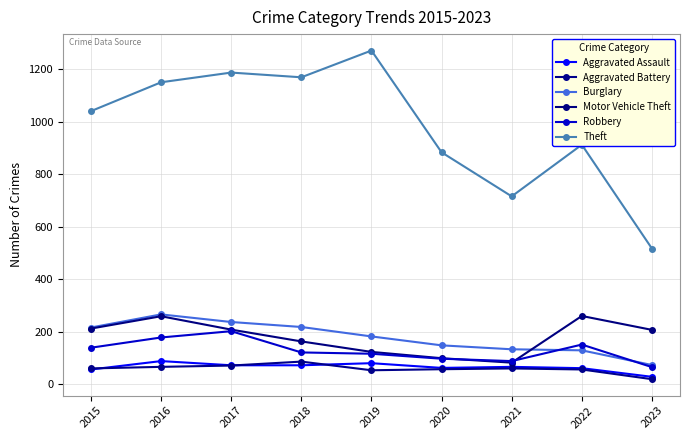

True or false: Theft has a value of 724 at 2016.

False